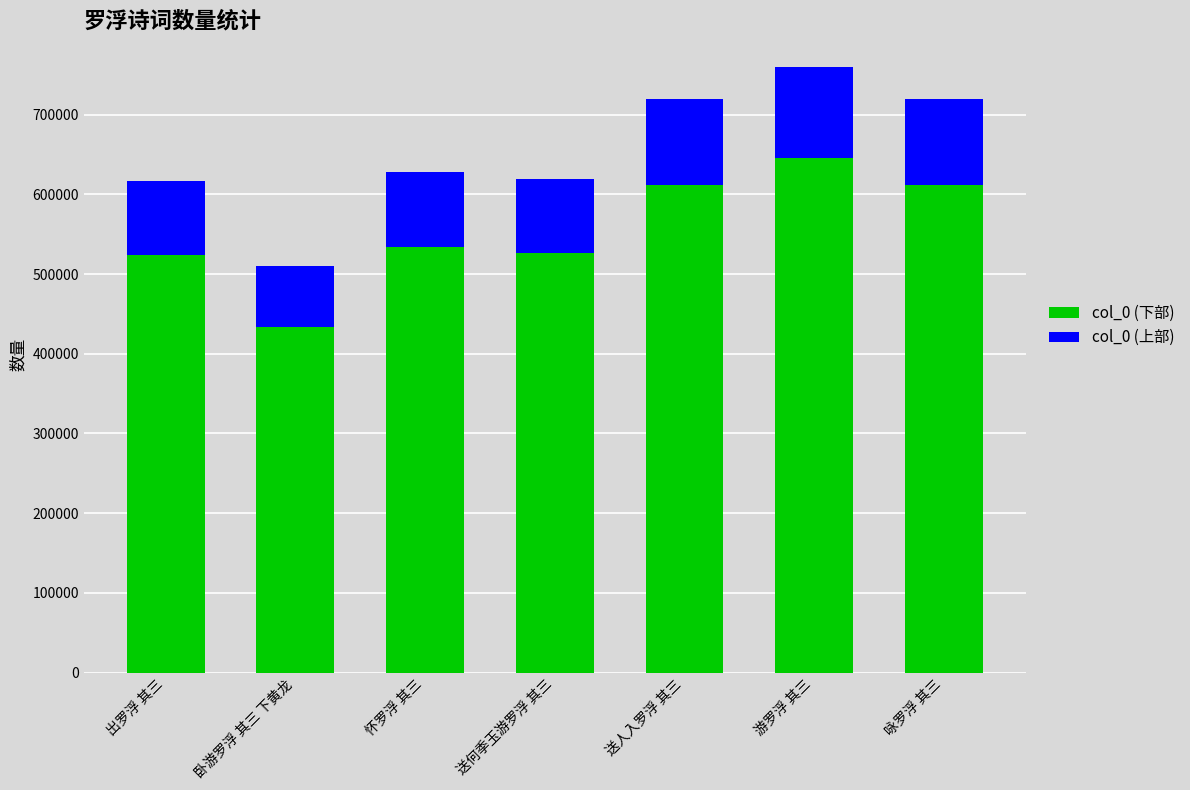

At which label does col_0 (下部) reach its minimum?

卧游罗浮 其三 下黄龙